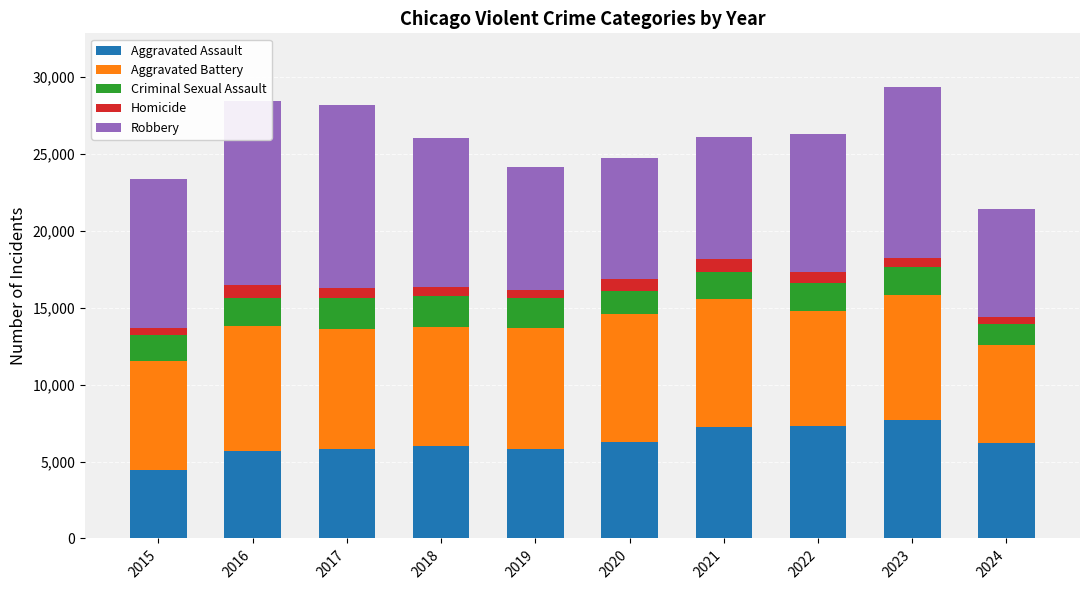

The value of Aggravated Assault at 2017 is 5793. True or false?

True